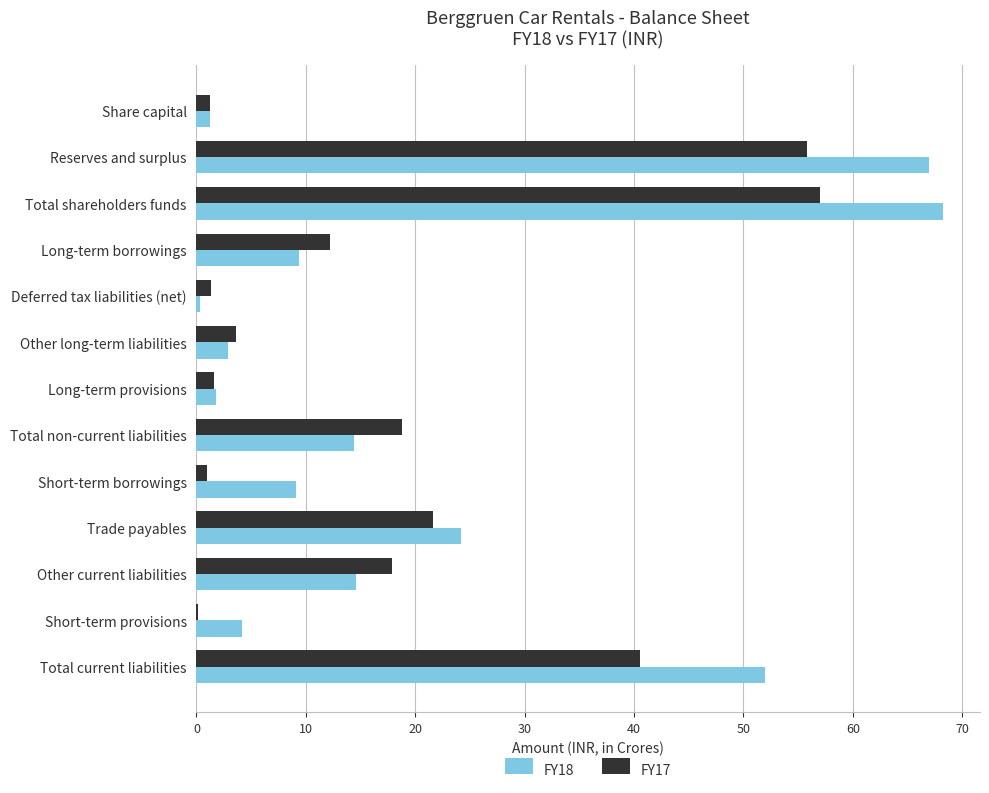

The FY17 series shows 40.6 at Total current liabilities. True or false?

True